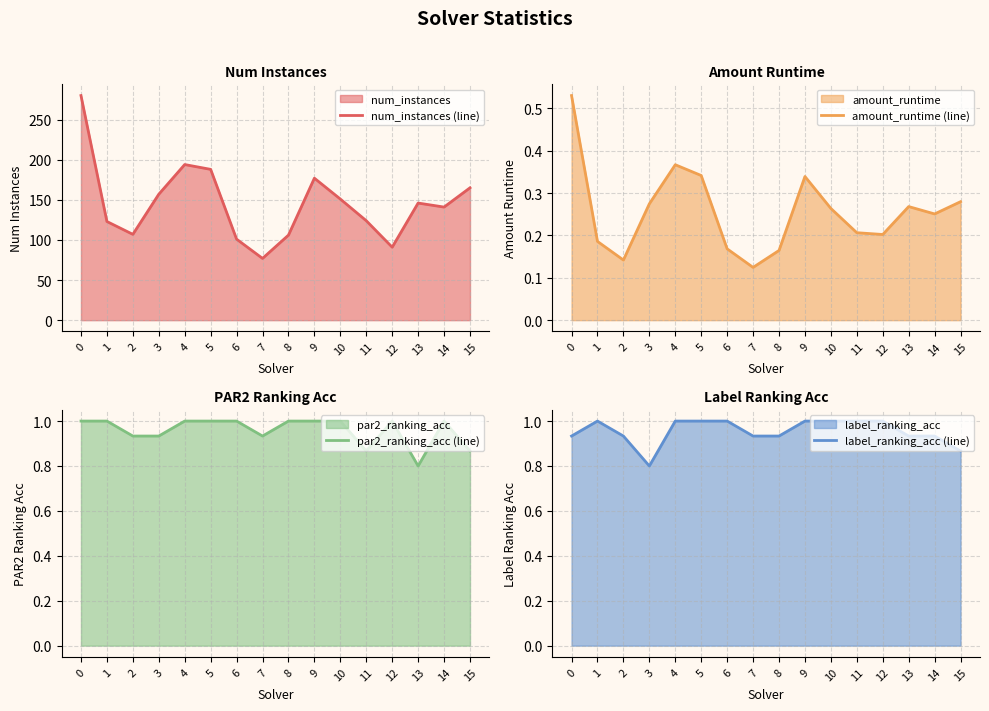

What is the approximate value of amount_runtime (line) at 13?

0.3